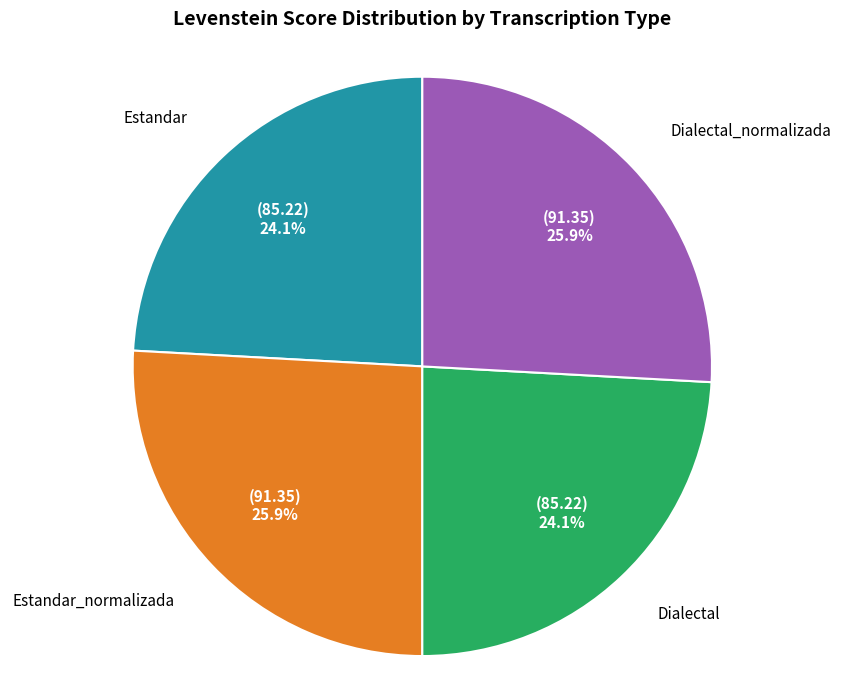

Approximately how many times larger is the value at Dialectal compared to Estandar_normalizada?

0.9